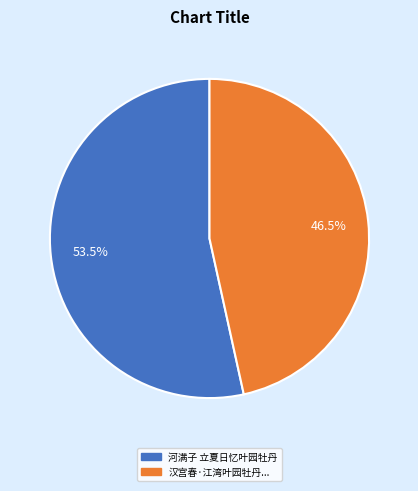

Which slice is the largest?

河满子 立夏日忆叶园牡丹